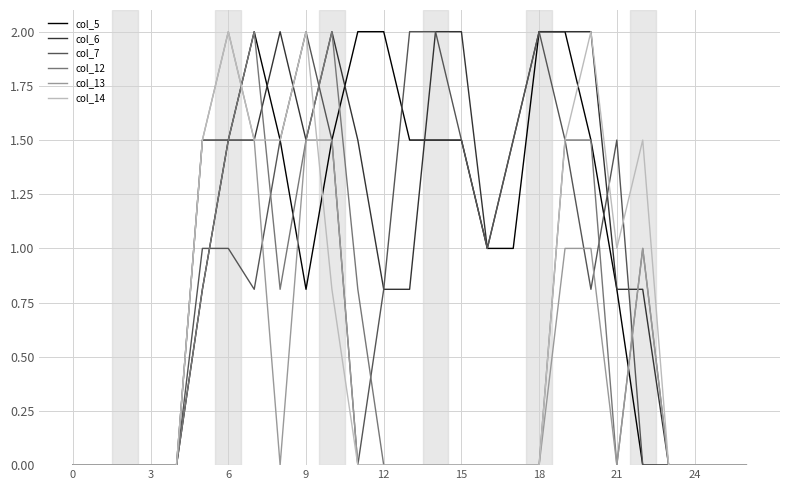

Does the chart display data point markers on the line(s)?

No